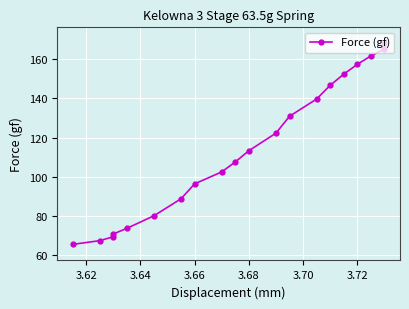

What is the sum of all values?

2279.9